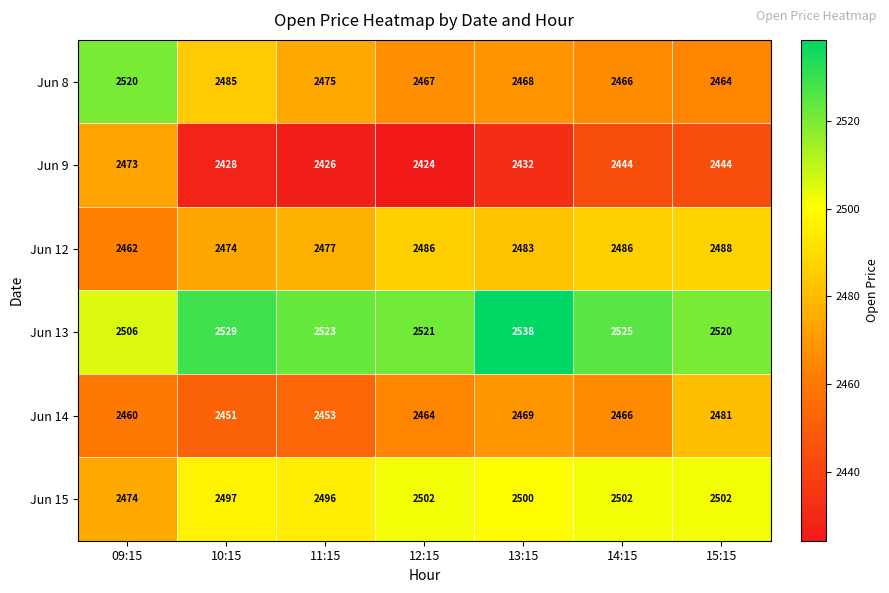

Where is Jun 14 nearest to the value 2466?

14:15